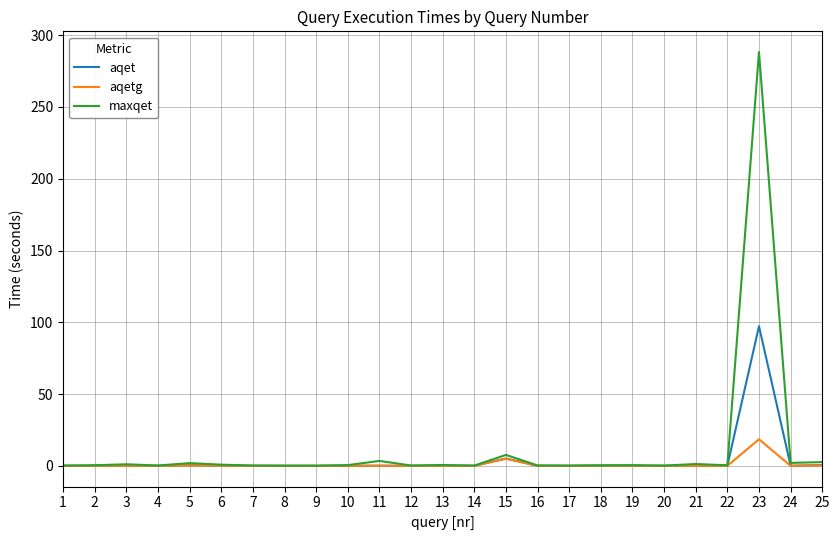

Which category has the highest value across all series?

23